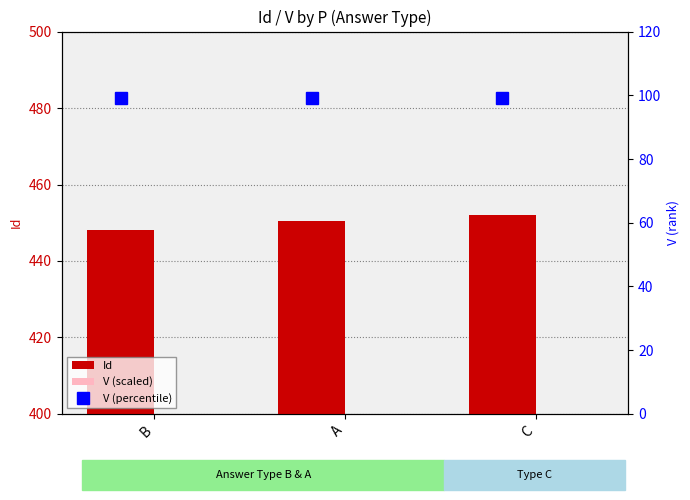

How many data points does each series have?

3